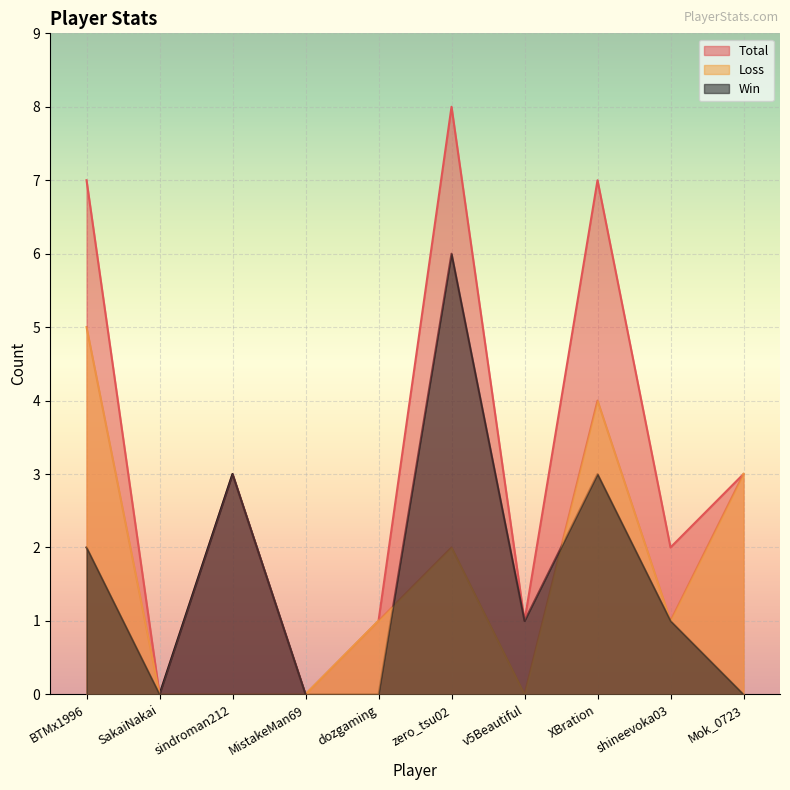

Reading left to right, extract all data points from this chart.

Win: BTMx1996=2	SakaiNakai=0	sindroman212=3	MistakeMan69=0	dozgaming=0	zero_tsu02=6	v5Beautiful=1	XBration=3	shineevoka03=1	Mok_0723=0
Loss: BTMx1996=5	SakaiNakai=0	sindroman212=0	MistakeMan69=0	dozgaming=1	zero_tsu02=2	v5Beautiful=0	XBration=4	shineevoka03=1	Mok_0723=3
Total: BTMx1996=7	SakaiNakai=0	sindroman212=3	MistakeMan69=0	dozgaming=1	zero_tsu02=8	v5Beautiful=1	XBration=7	shineevoka03=2	Mok_0723=3